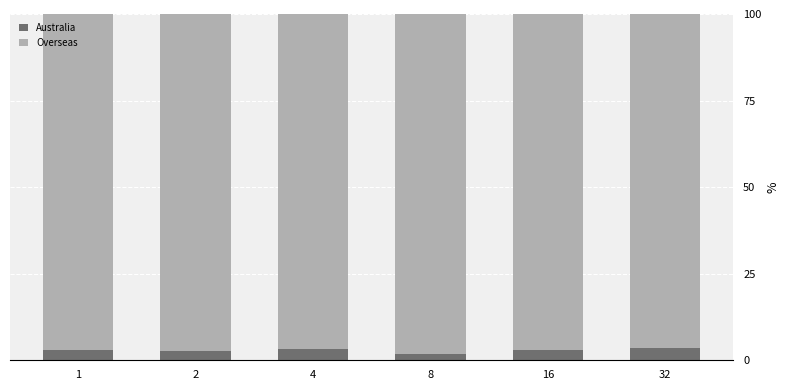

The value of Australia at 1 is 3.1. True or false?

True